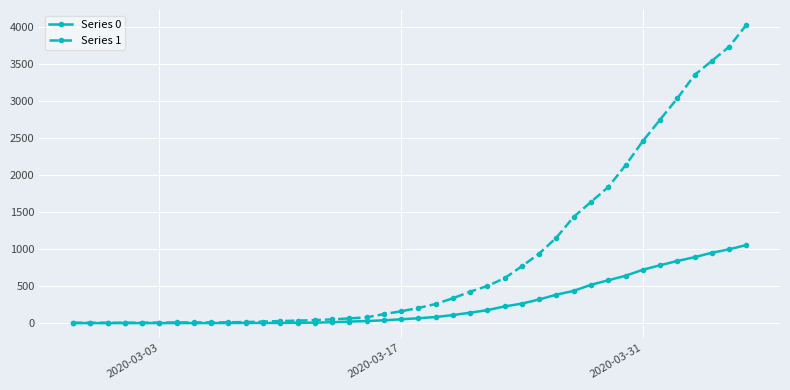

Does the chart have visible grid lines?

Yes